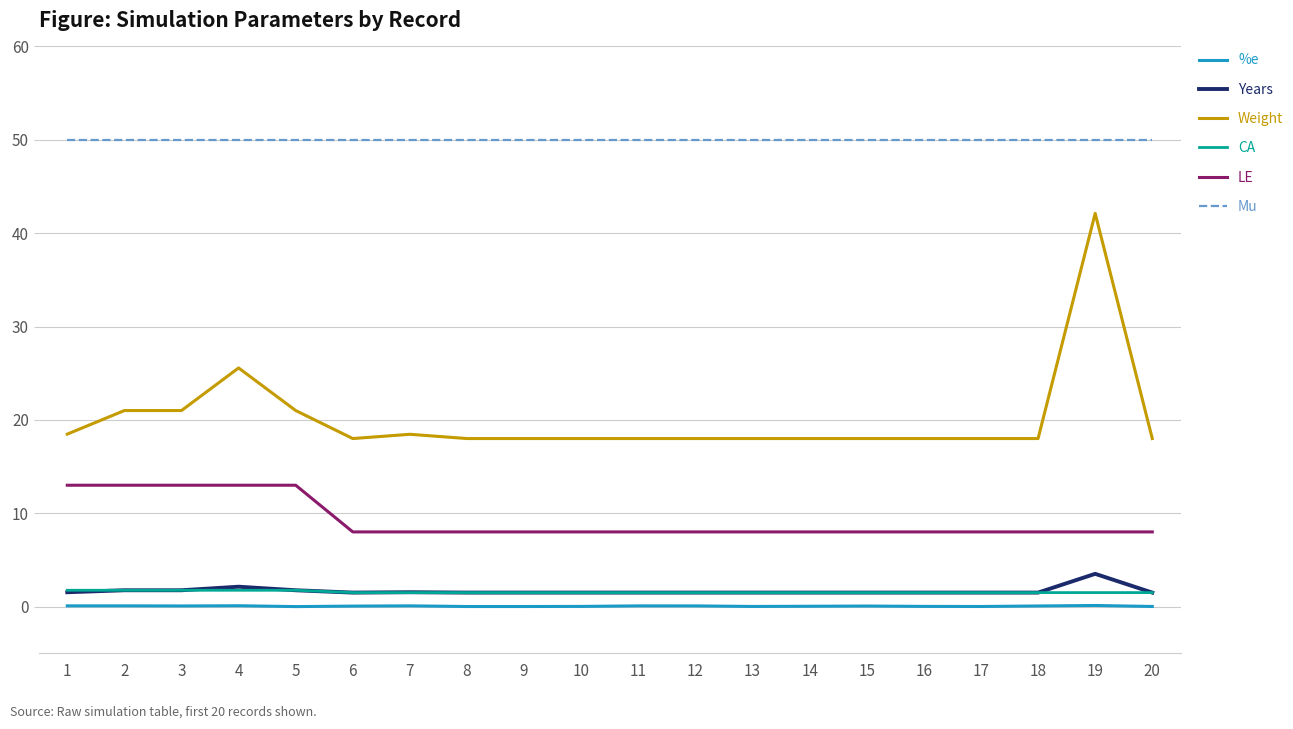

Is the value of Mu at 16 greater than the value of CA at 14?

Yes